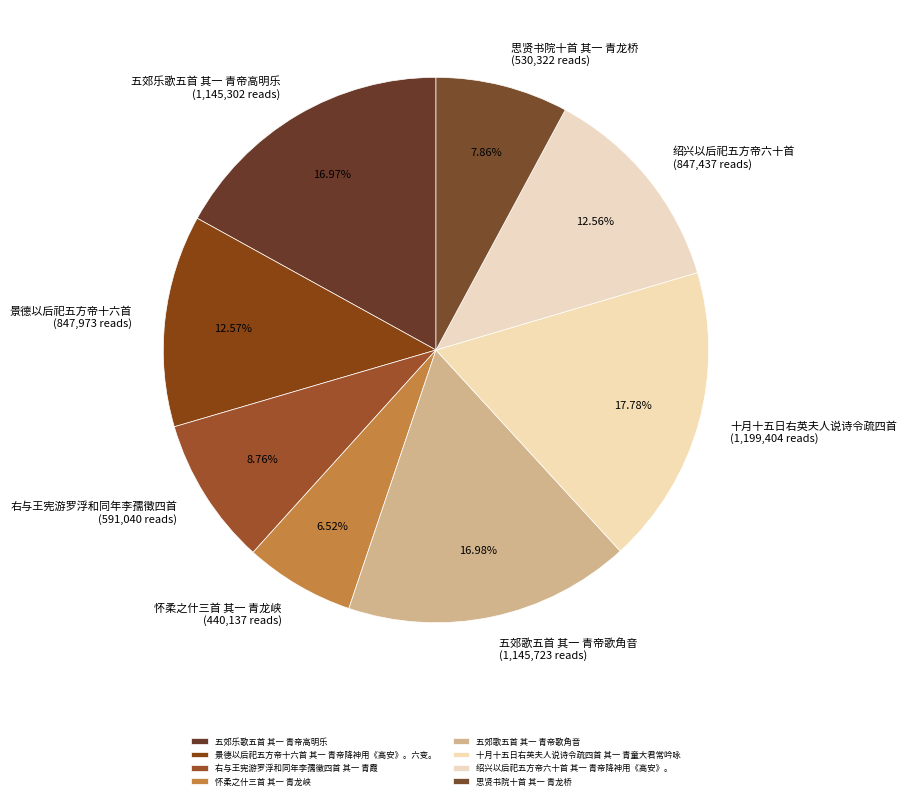

What is the change in value from 五郊乐歌五首 其一 青帝高明乐 to 五郊歌五首 其一 青帝歌角音?

+421